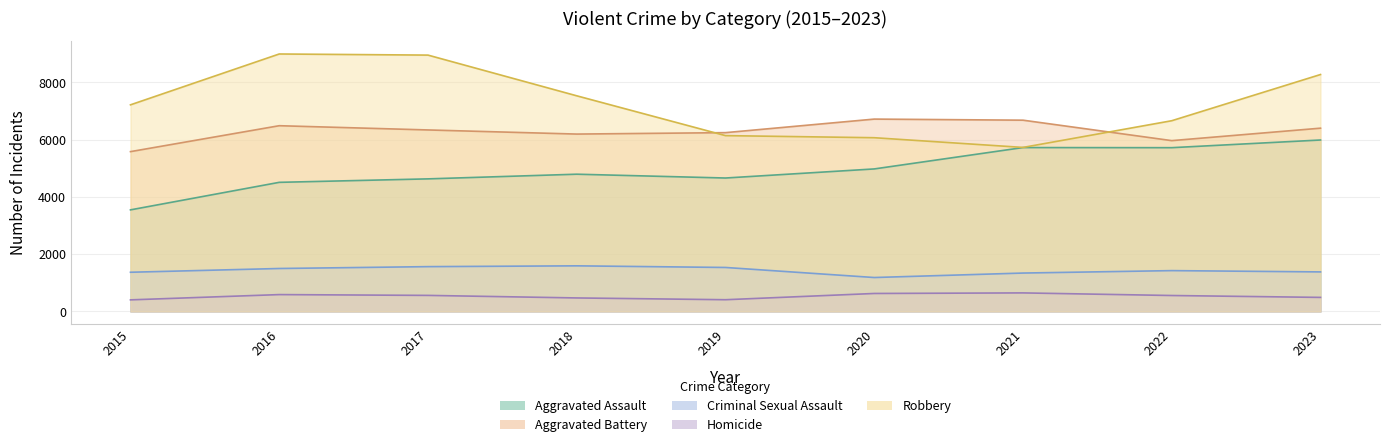

How many lines are shown in the chart?

5